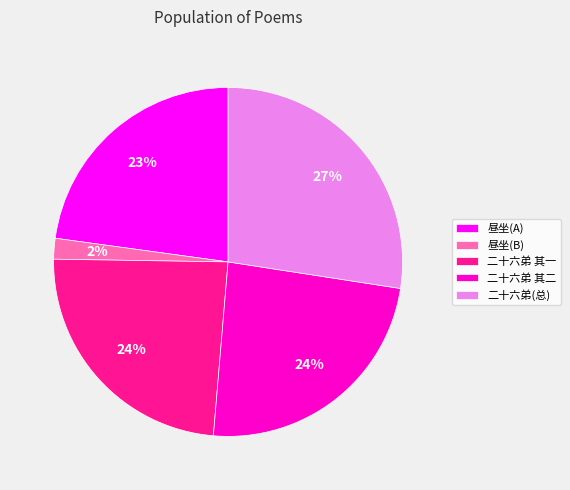

Which slice is the smallest?

昼坐(B)